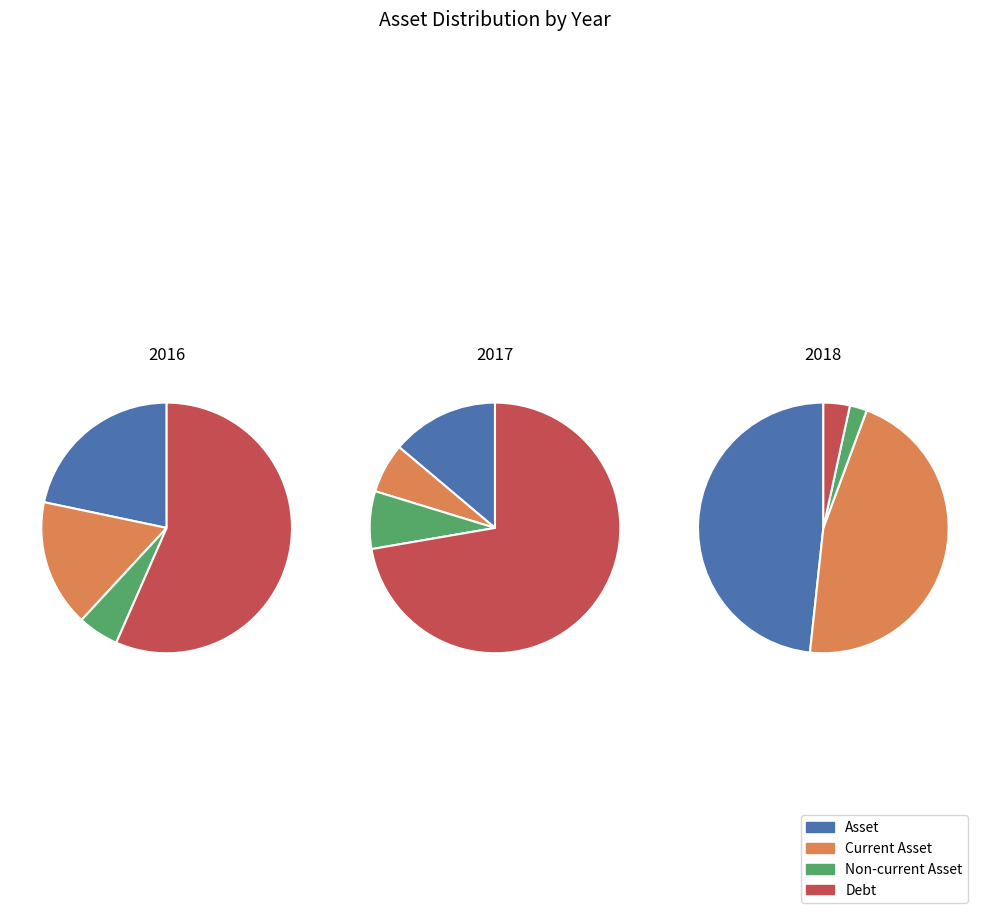

The 2018 slice represents 92% of the pie. True or false?

False